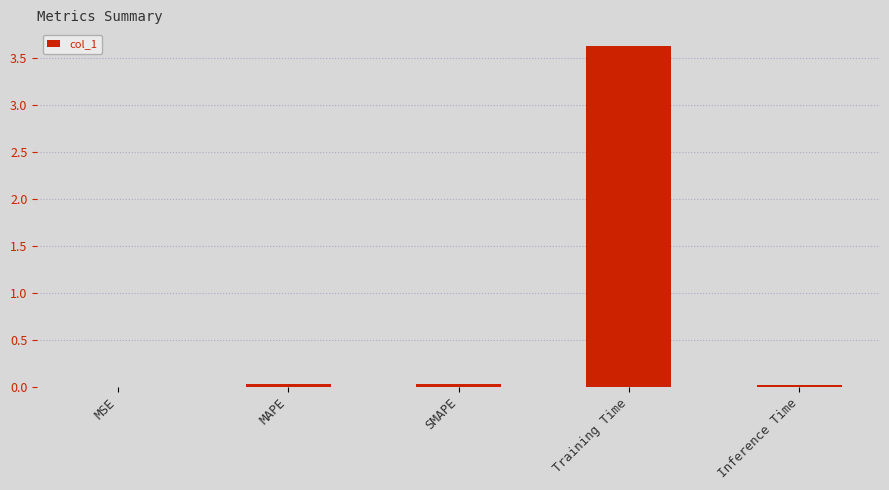

Which label corresponds to the largest value in the chart?

Training Time